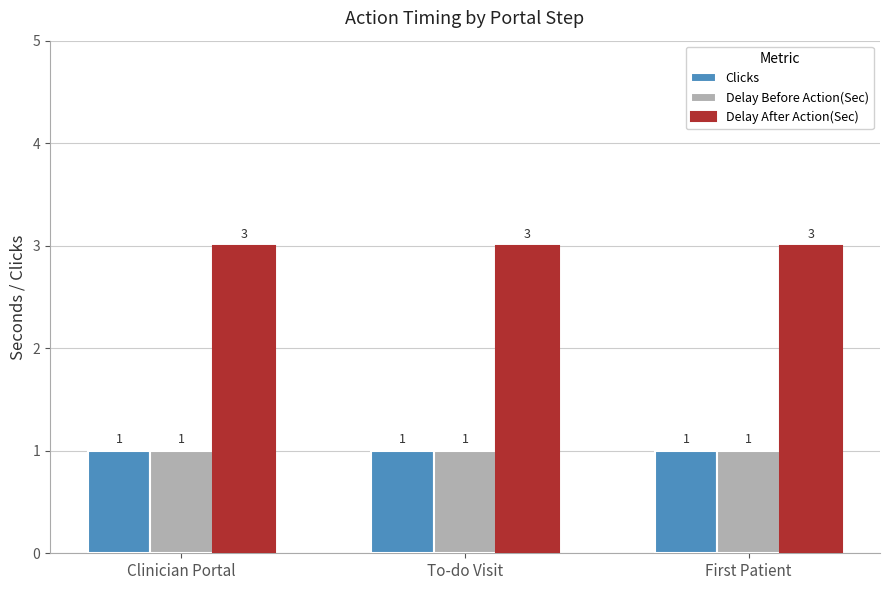

What is the label of the 3rd bar from the right?

Clinician Portal